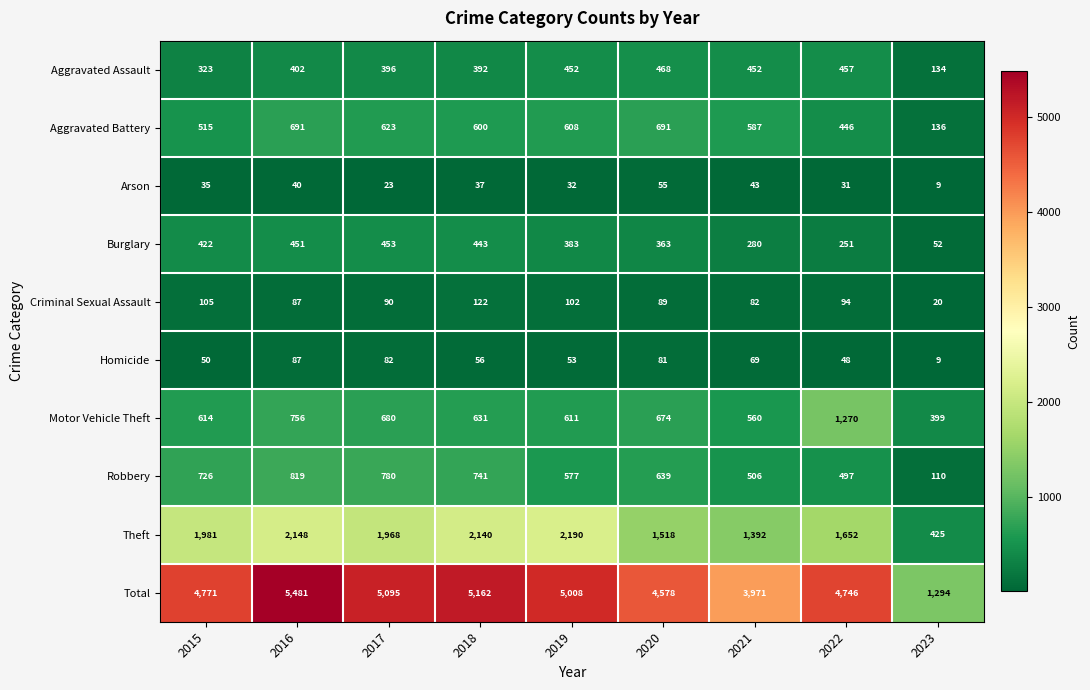

At 2021, list the series in order from largest to smallest.

Total, Theft, Aggravated Battery, Motor Vehicle Theft, Robbery, Aggravated Assault, Burglary, Criminal Sexual Assault, Homicide, Arson